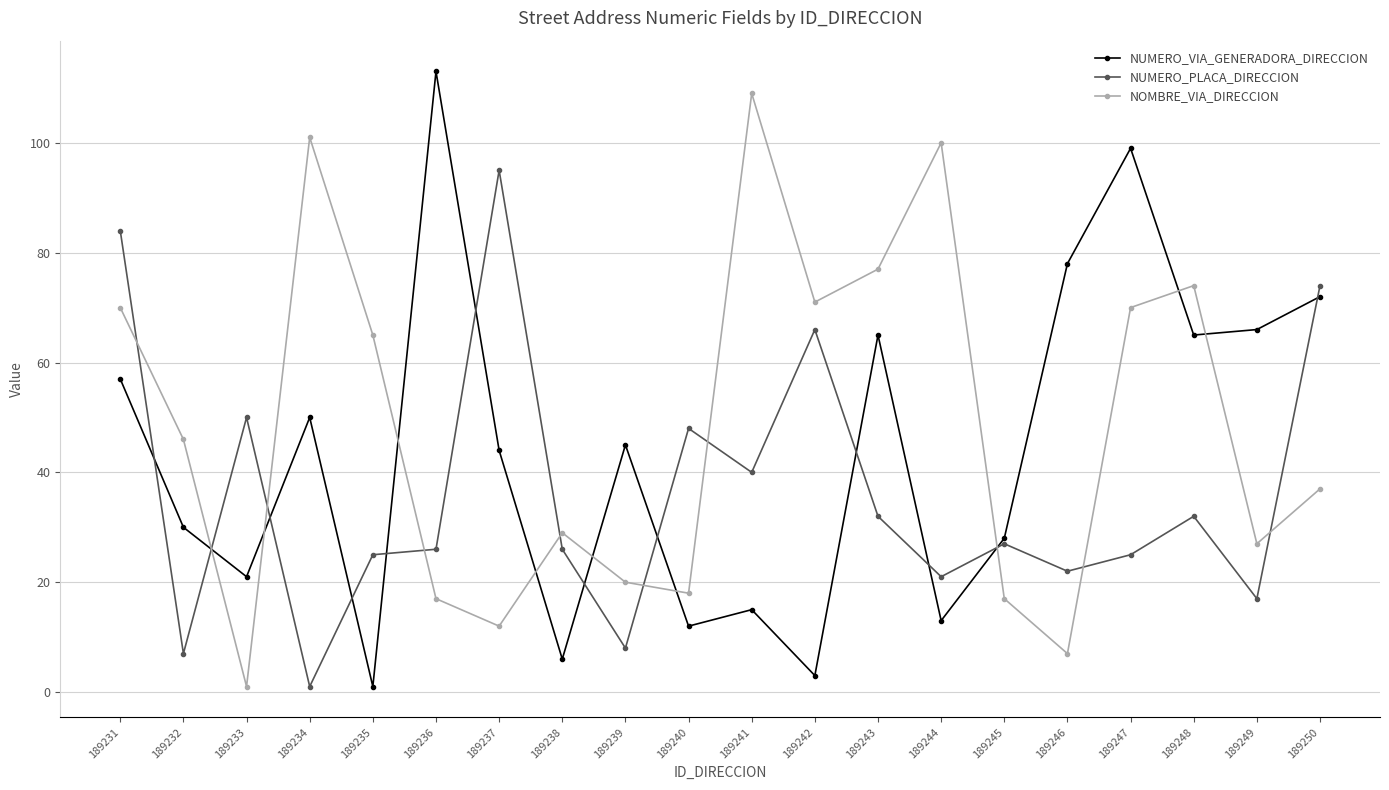

What is the spread (max minus min) of values at 189234?

100